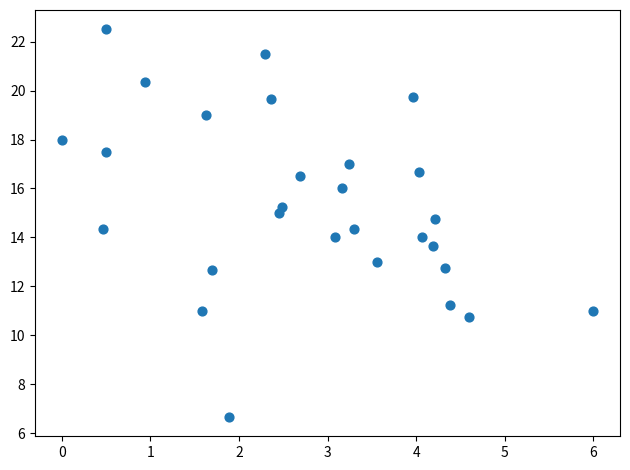

What is the range of Y values (max minus min)?

15.8